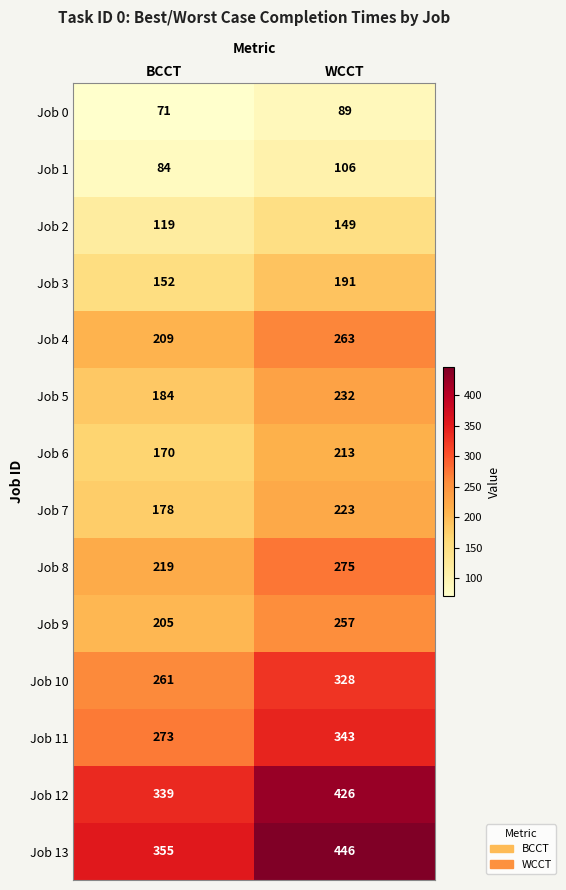

Count the number of data series in this chart.

14